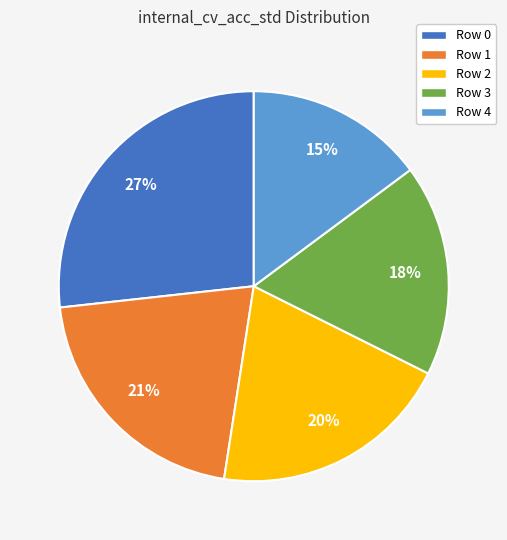

The Row 3 slice represents 18% of the pie. True or false?

True